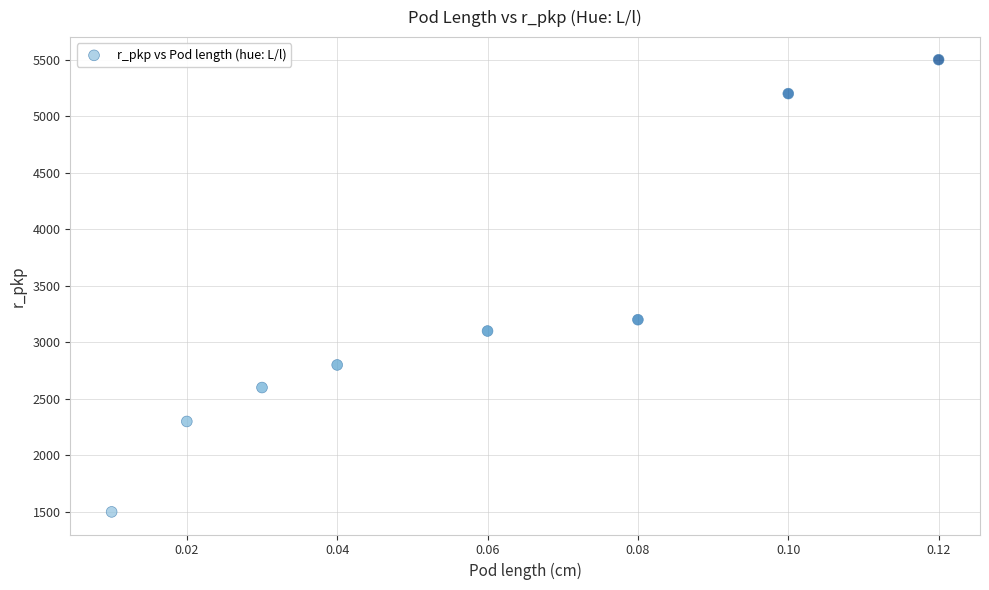

What Y value in the scatter plot is closest to 3500?

3200